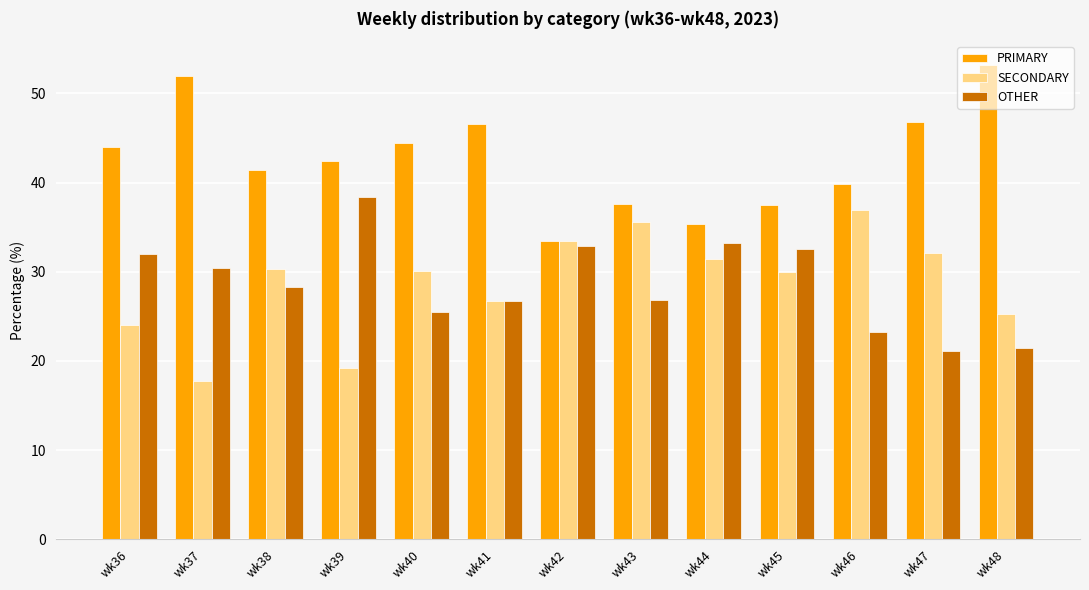

What is the maximum value for PRIMARY?

53.2